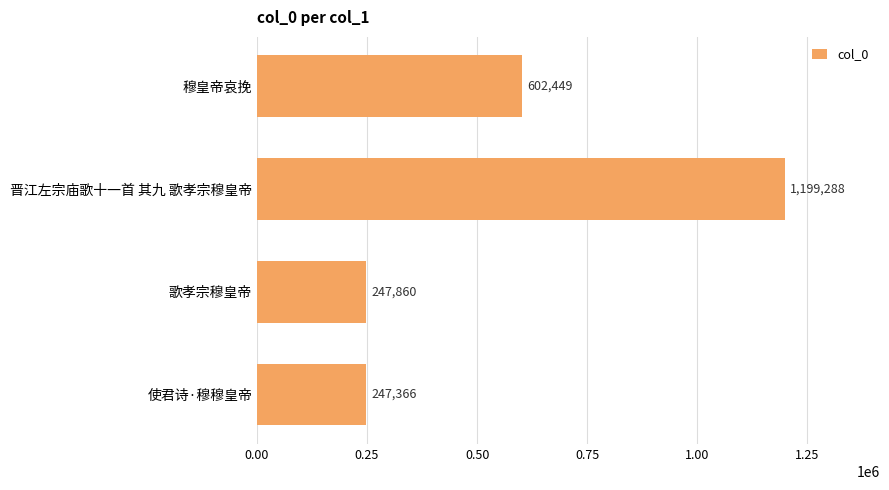

What is the difference between the values at 穆皇帝哀挽 and 使君诗·穆穆皇帝?

355083